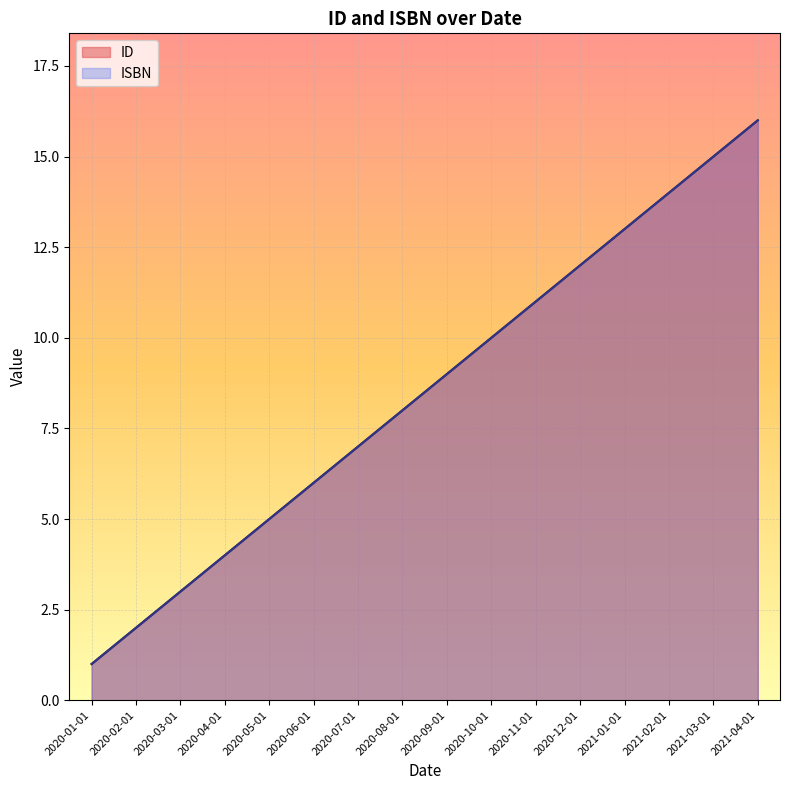

The value of ISBN at 2020-05-01 is 7. True or false?

False